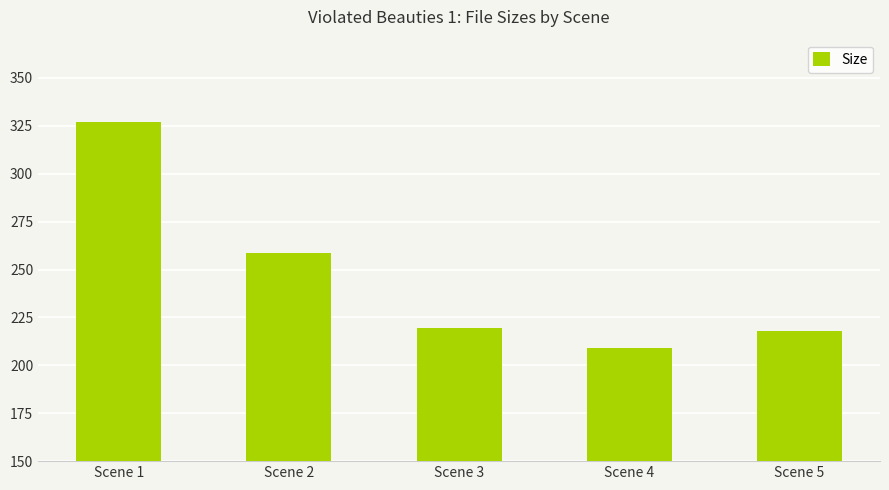

Are the bars horizontal?

No